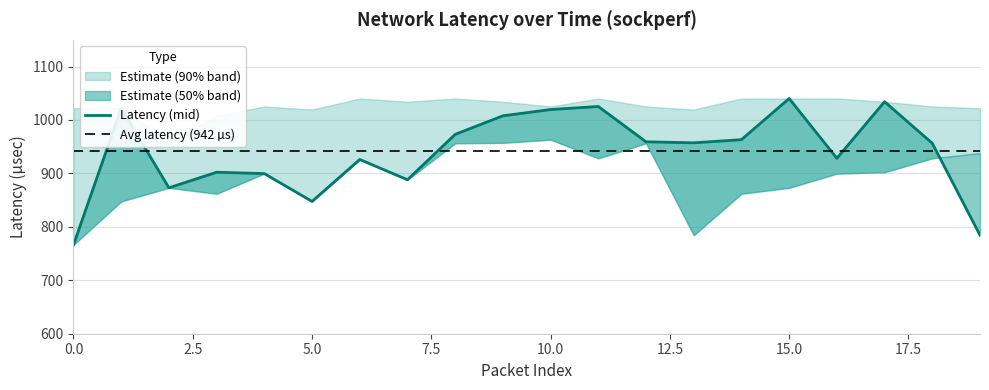

The latency_lower series shows 317.5 at 2. True or false?

False